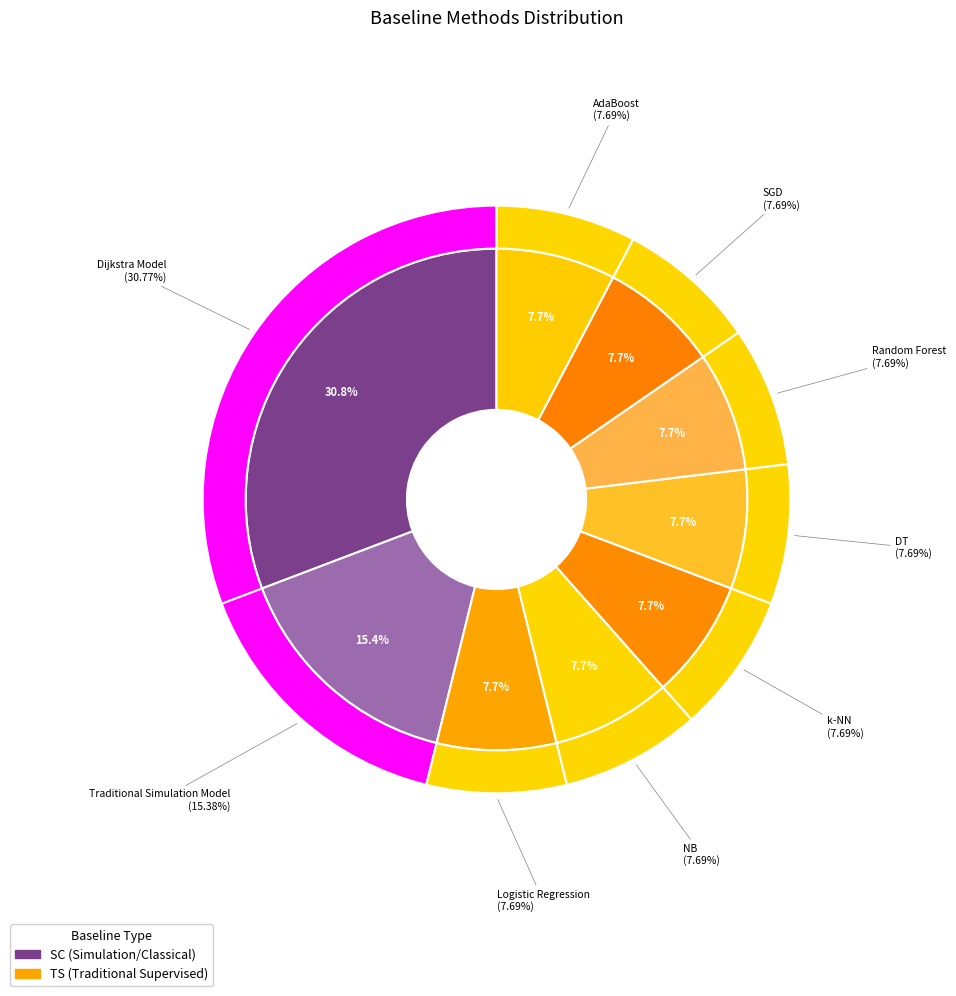

What is the ratio of the value at DT to the value at Traditional Simulation Model?

0.5